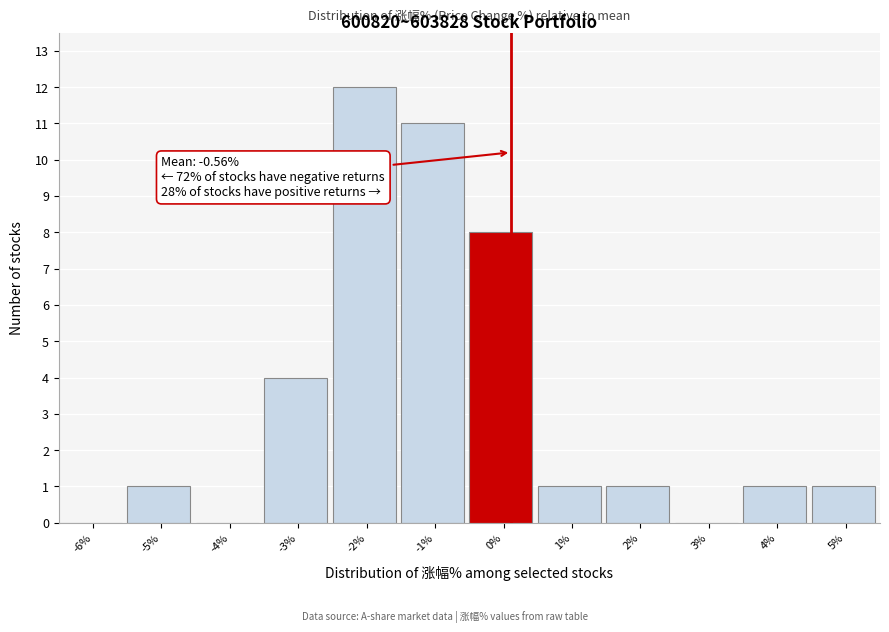

Reading left to right, transcribe all the data shown in this chart.

-6%=0	-5%=1	-4%=0	-3%=4	-2%=12	-1%=11	0%=8	1%=1	2%=1	3%=0	4%=1	5%=1